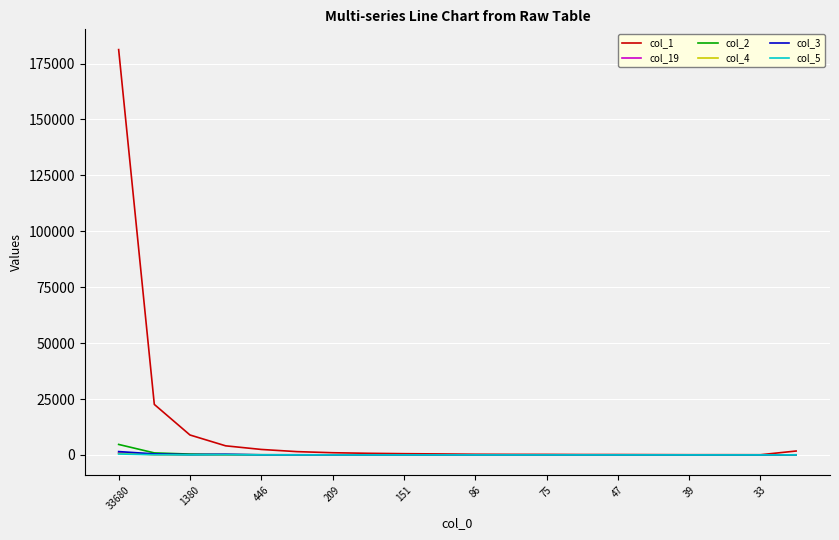

What is the maximum value shown in the chart?

181229